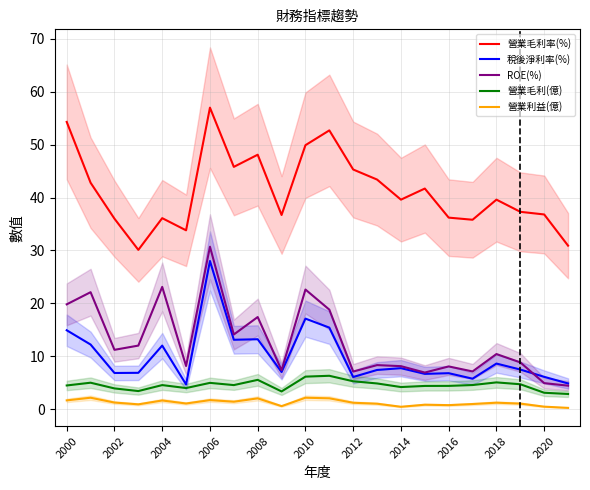

What is the highest value of the 營業利益(億) series?

2.1